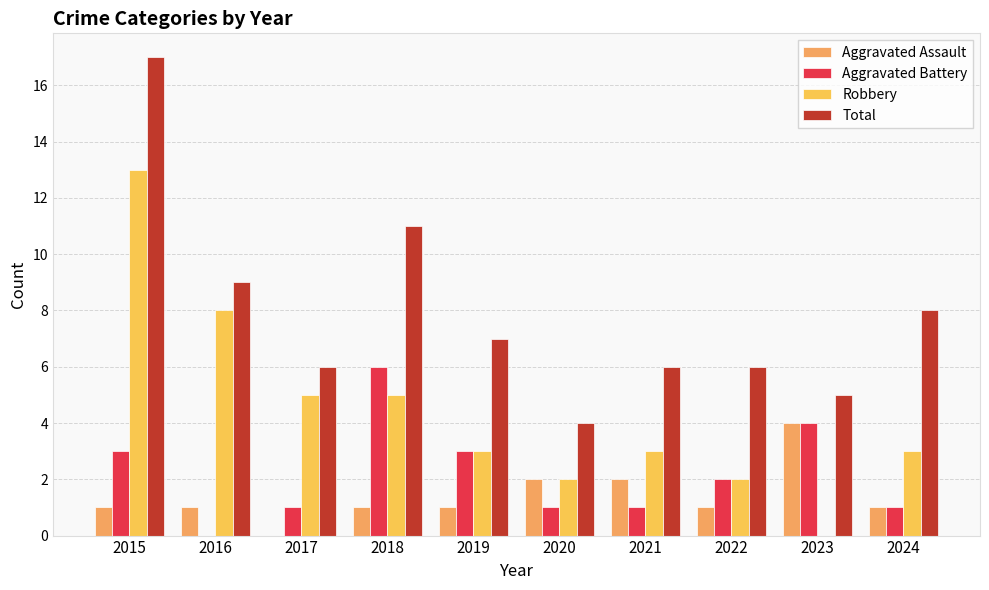

Is the value of Robbery at 2024 greater than the value of Aggravated Assault at 2015?

Yes